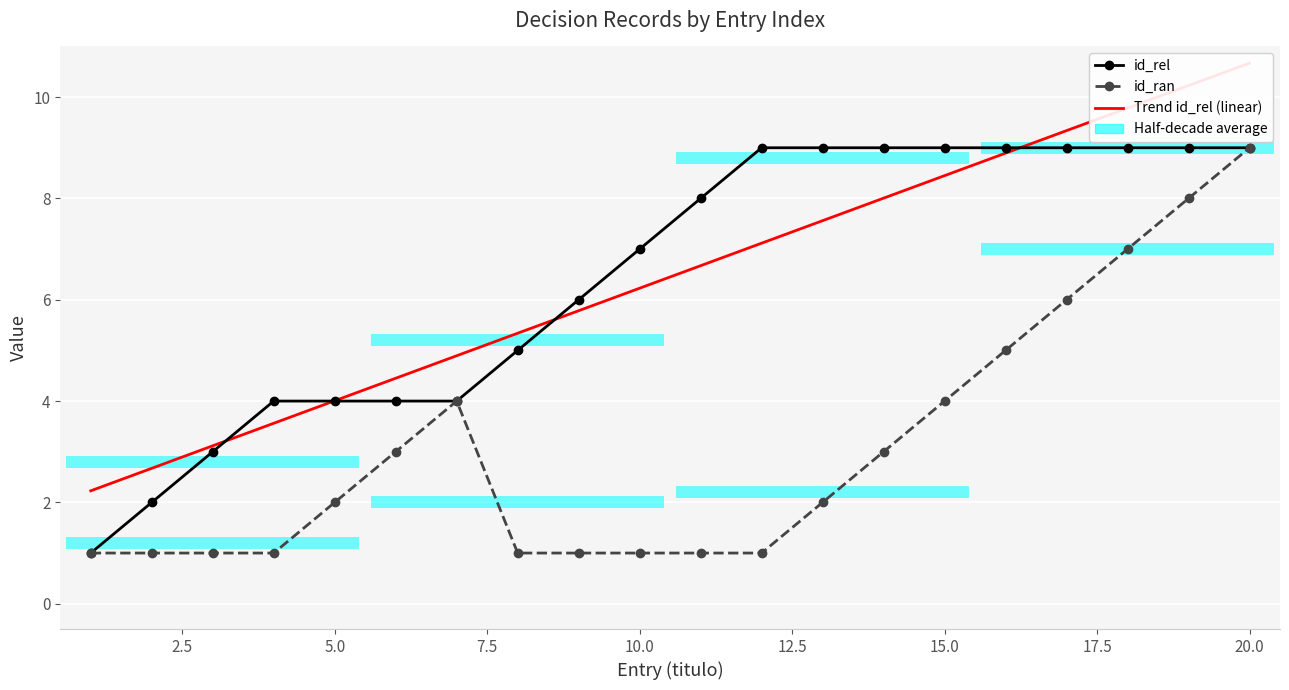

At how many categories does at least one series exceed 7?

10